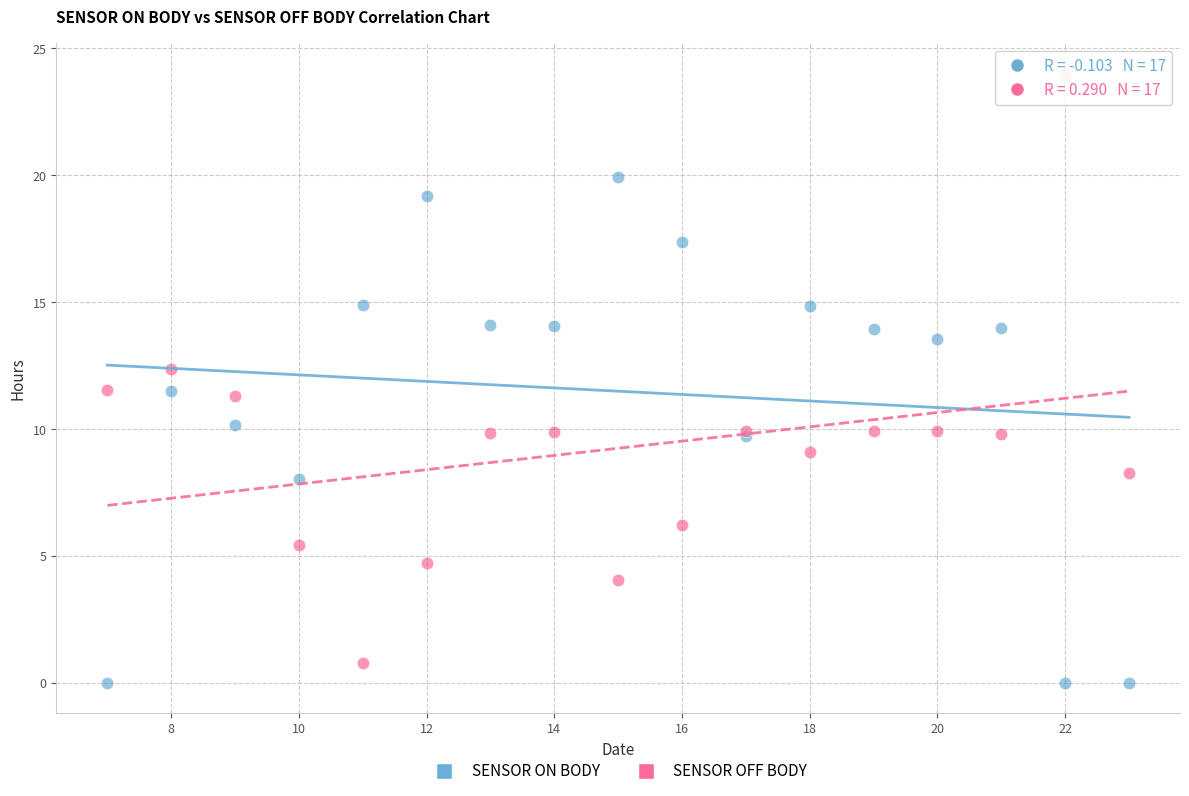

Which series has the widest spread of Y values?

SENSOR OFF BODY